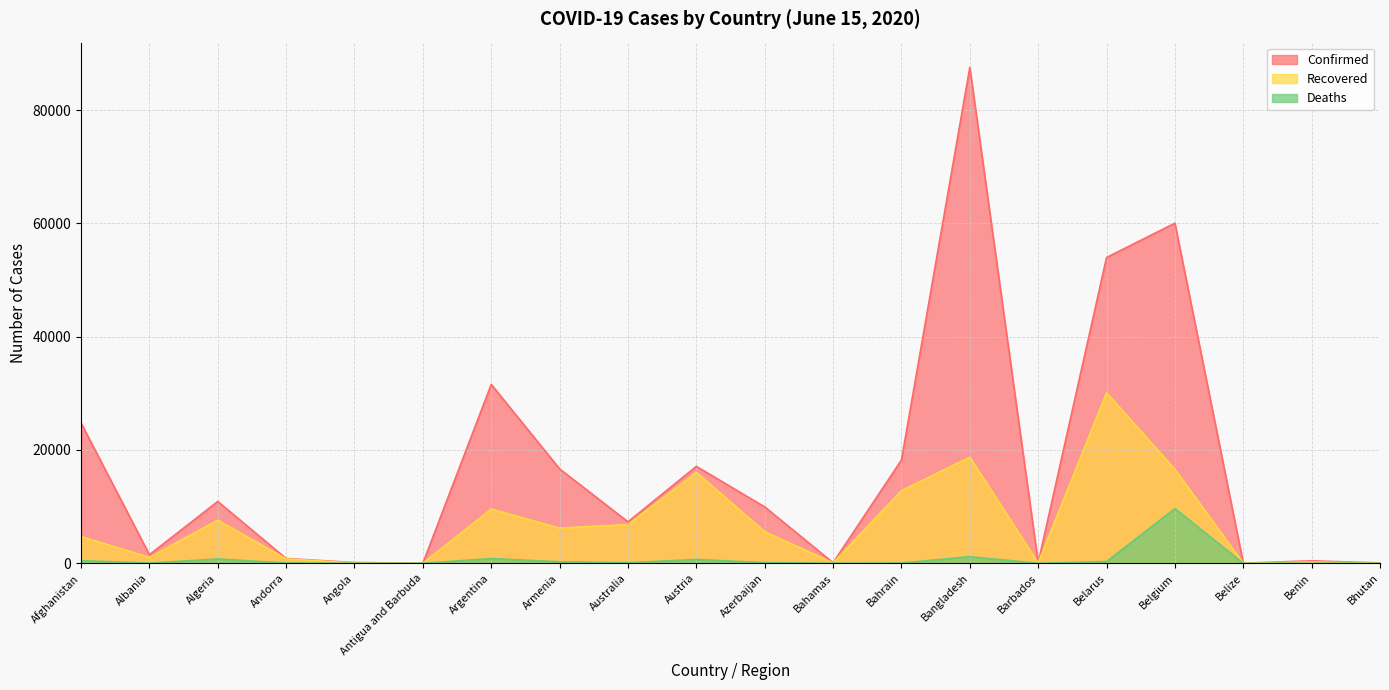

True or false: Recovered and Deaths intersect in this chart.

False